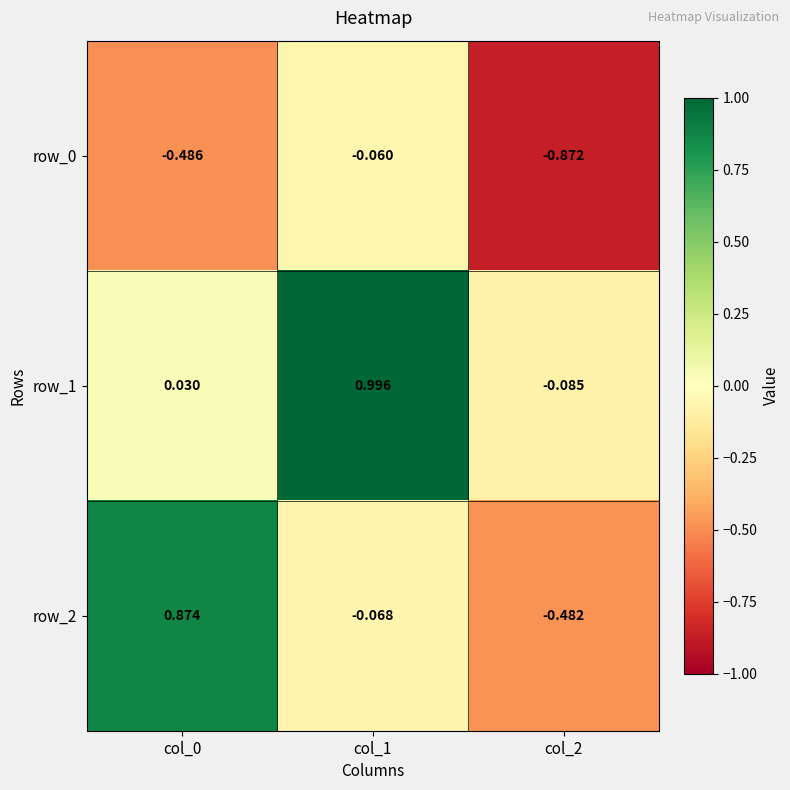

Is the value of row_1 at col_2 greater than the value of row_2 at col_0?

No